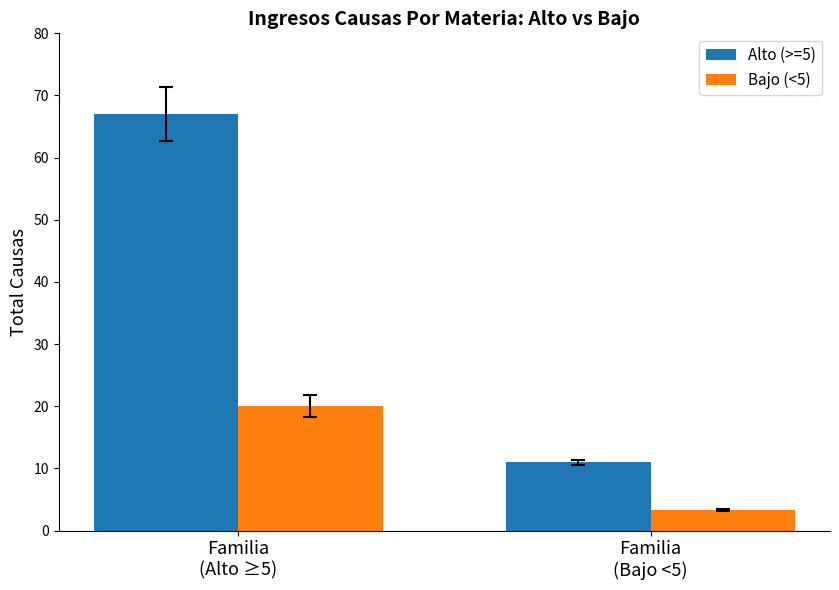

Reading right to left, what are all the values shown in this chart?

Alto (>=5): Familia
(Bajo <5)=11.0	Familia
(Alto ≥5)=67.0
Bajo (<5): Familia
(Bajo <5)=3.3	Familia
(Alto ≥5)=20.1